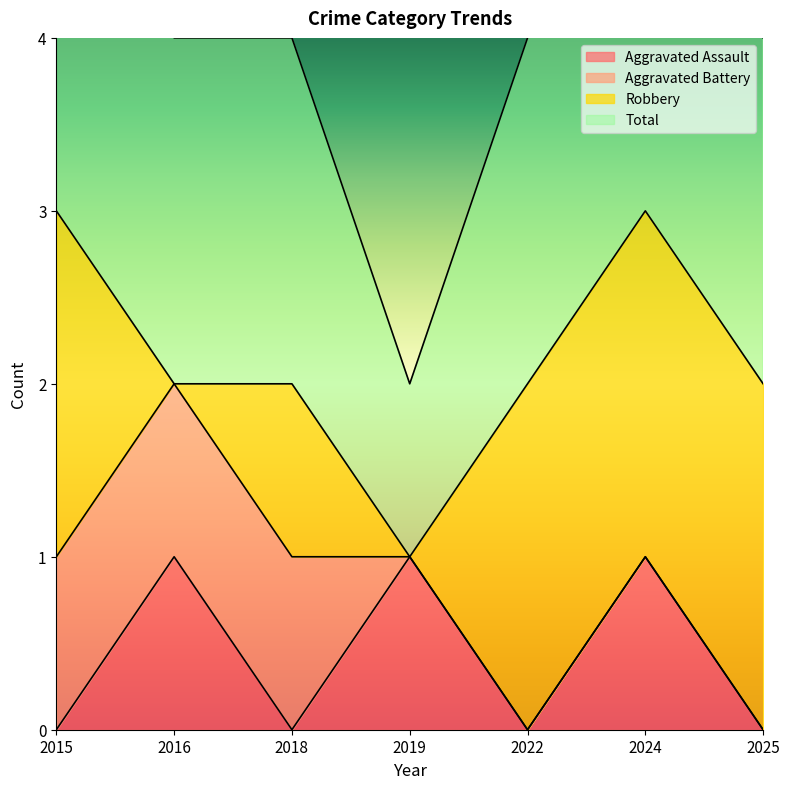

Is it true that Aggravated Assault equals 0 at 2018?

True